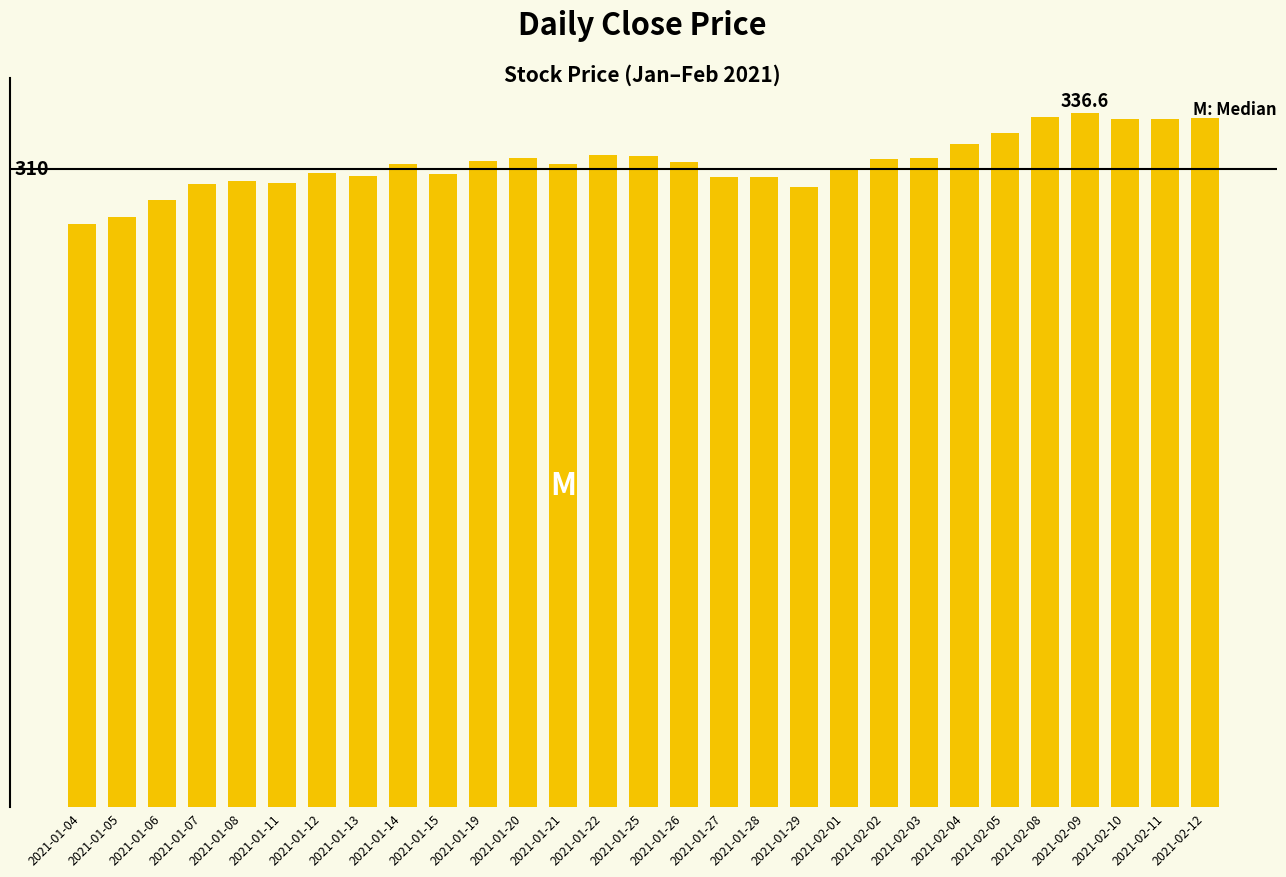

Are the bars horizontal?

No